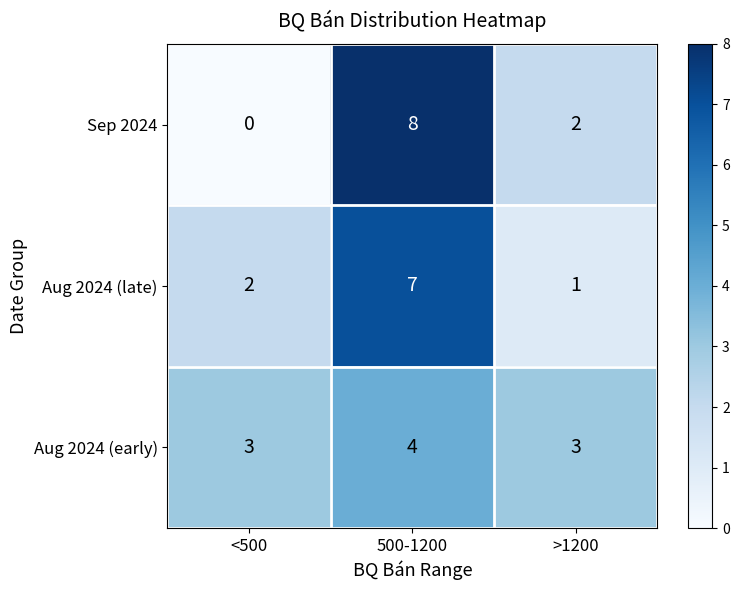

At <500, list the series in order from smallest to largest.

Sep 2024, Aug 2024 (late), Aug 2024 (early)